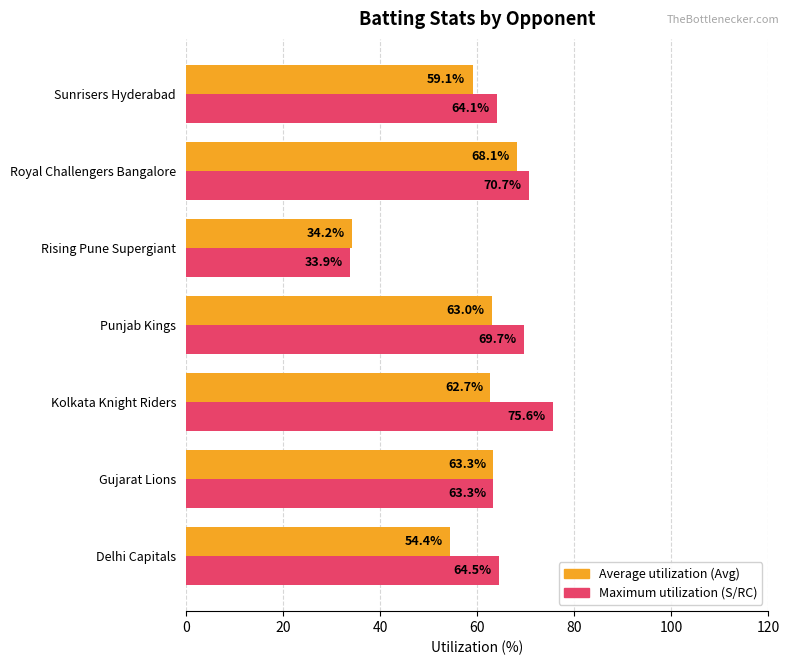

List the series in order of their peak value, lowest first.

Average utilization (Avg), Maximum utilization (S/RC)